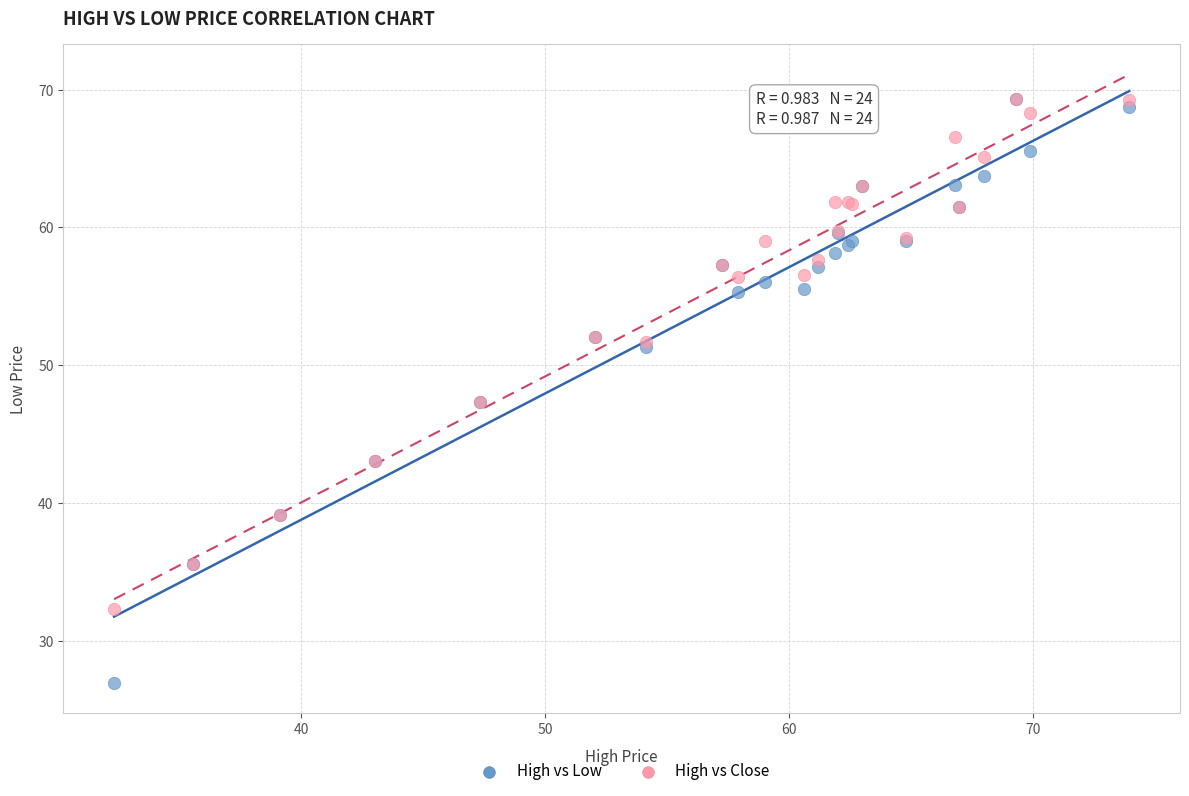

What are all the series names shown in the legend?

High vs Low, High vs Close